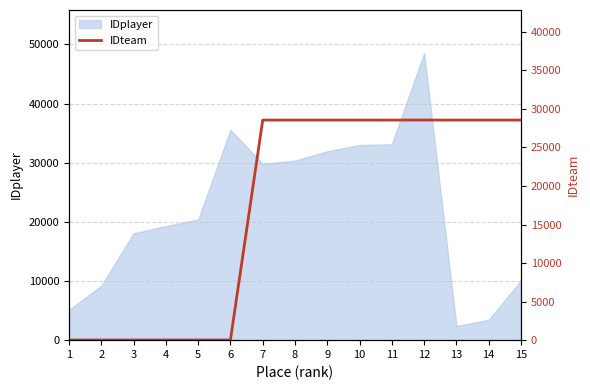

True or false: there are more than 2 points higher than both neighbors.

False